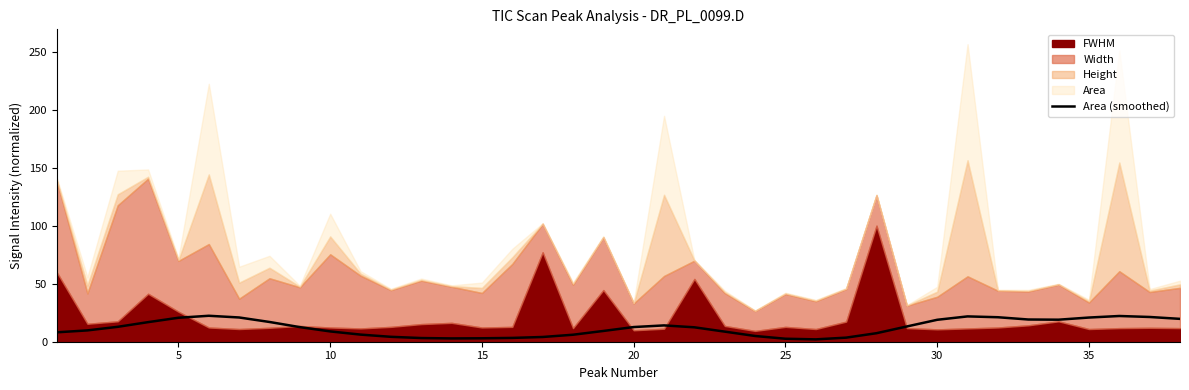

What is the highest value of the Area (smoothed) series?

22.4